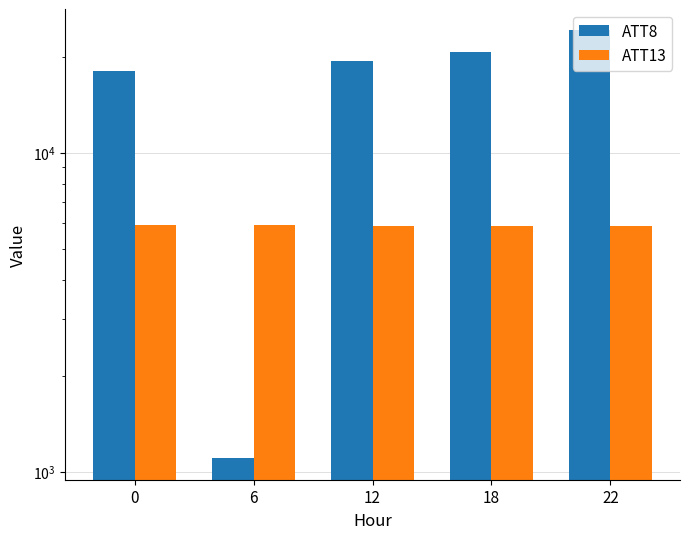

What is the approximate value of ATT8 at 0?

18100.0